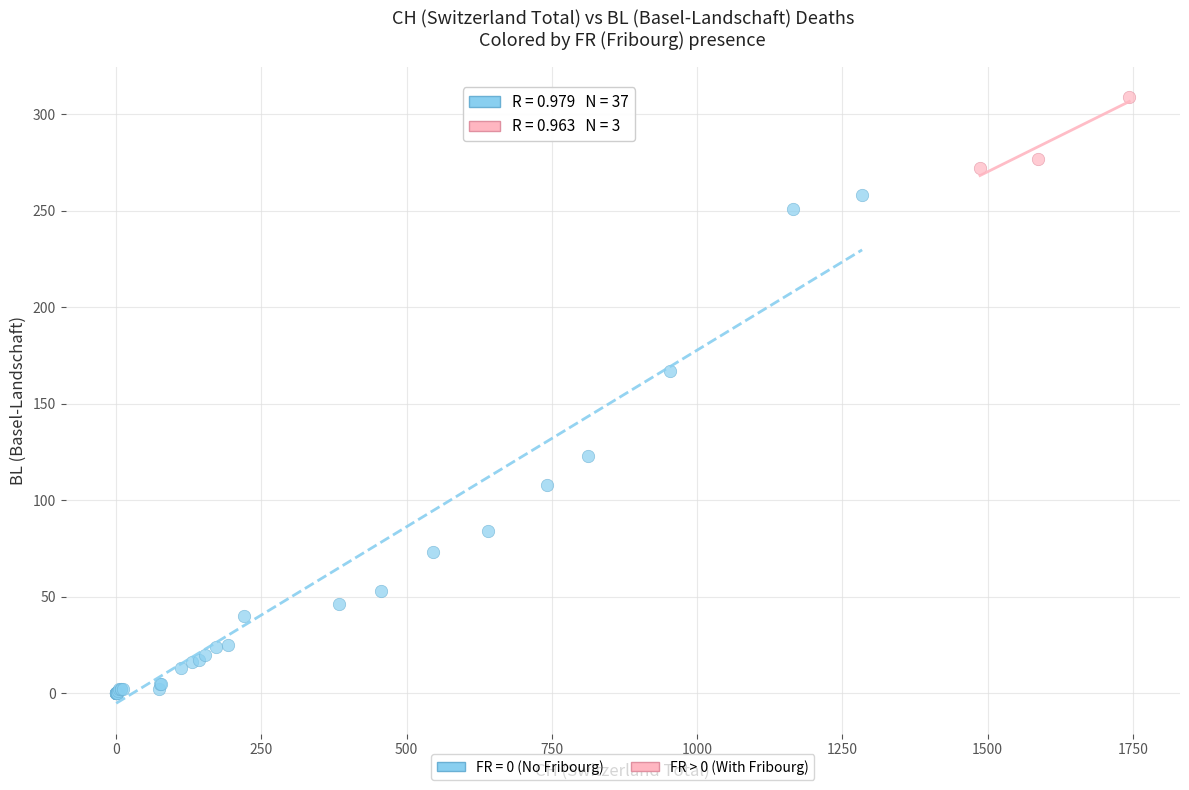

Which series reaches the maximum Y coordinate?

FR > 0 (With Fribourg)